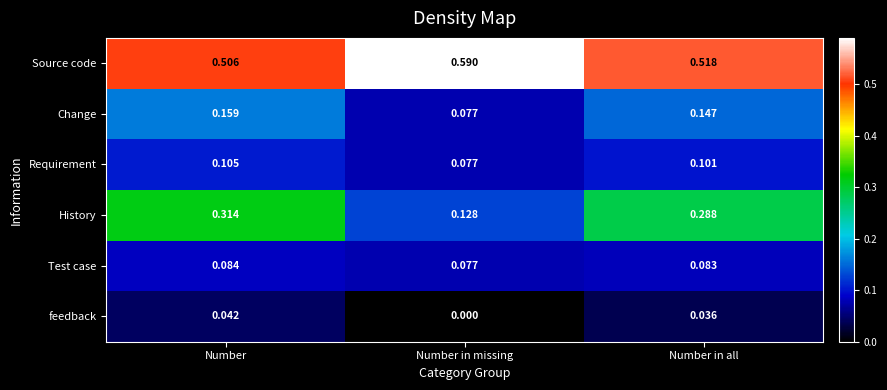

Is the value of feedback at Number greater than the value of Change at Number in all?

No